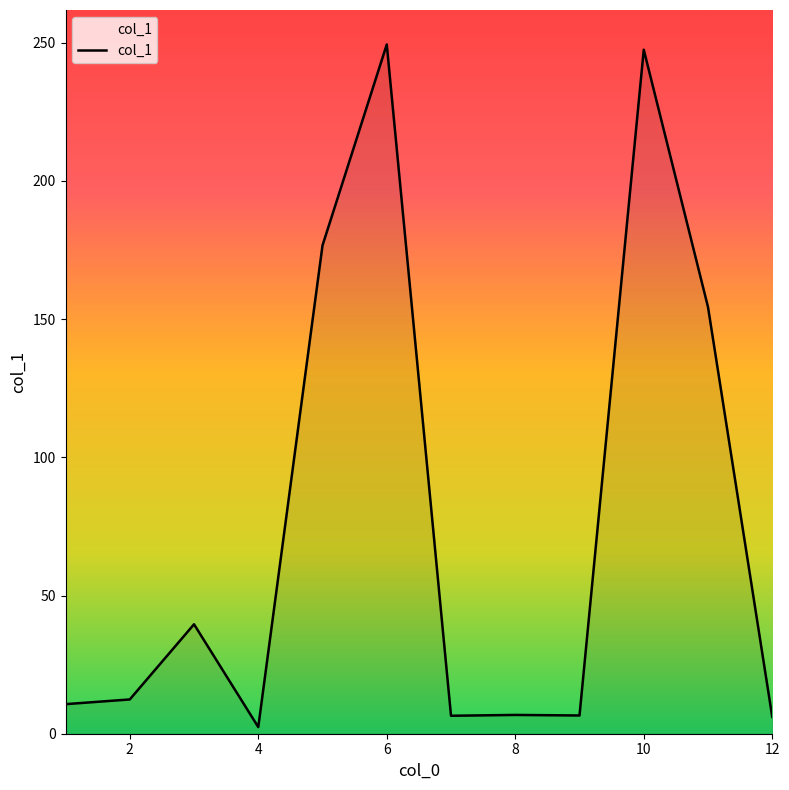

What is the greatest value displayed?

249.4